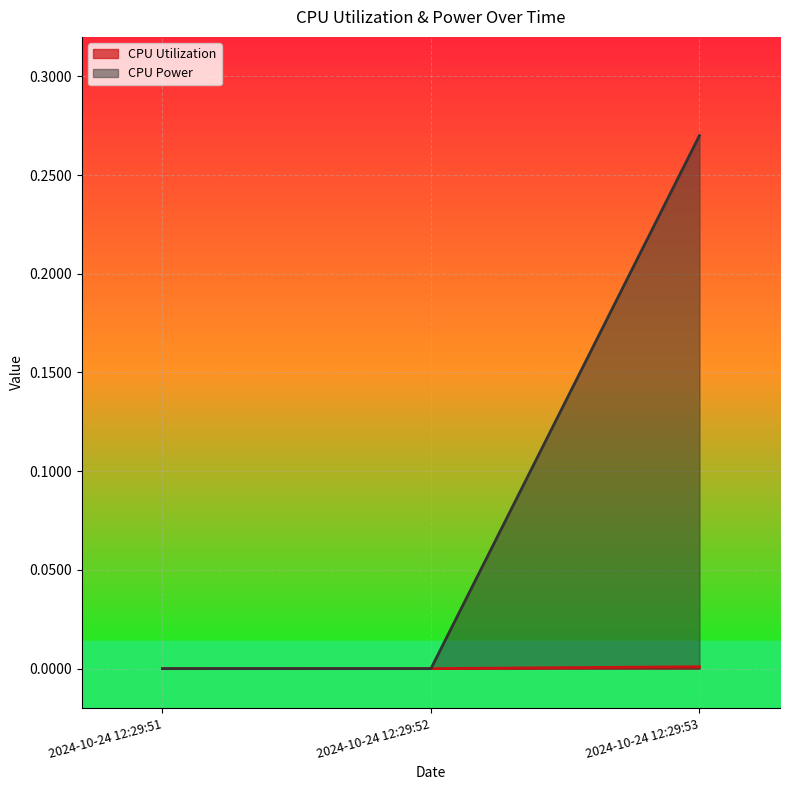

At which category does the chart reach its peak across all series?

2024-10-24 12:29:53